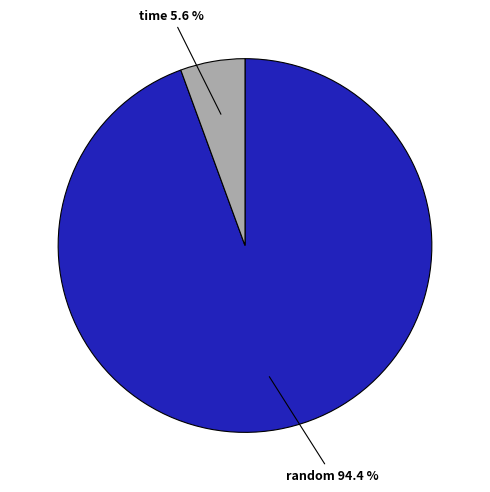

Is there a majority slice in this chart?

Yes